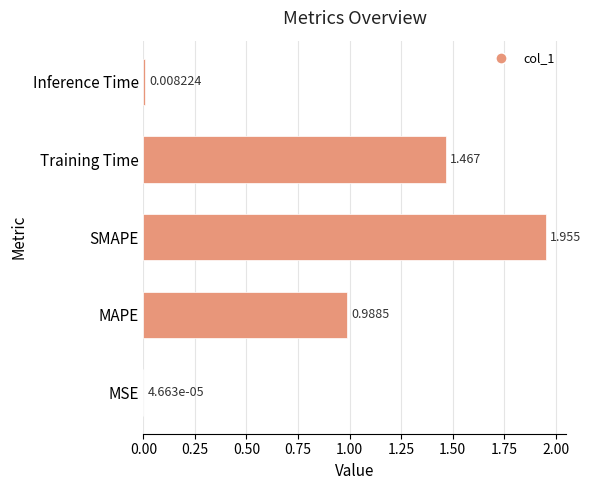

Which has a higher value, MSE or SMAPE?

SMAPE